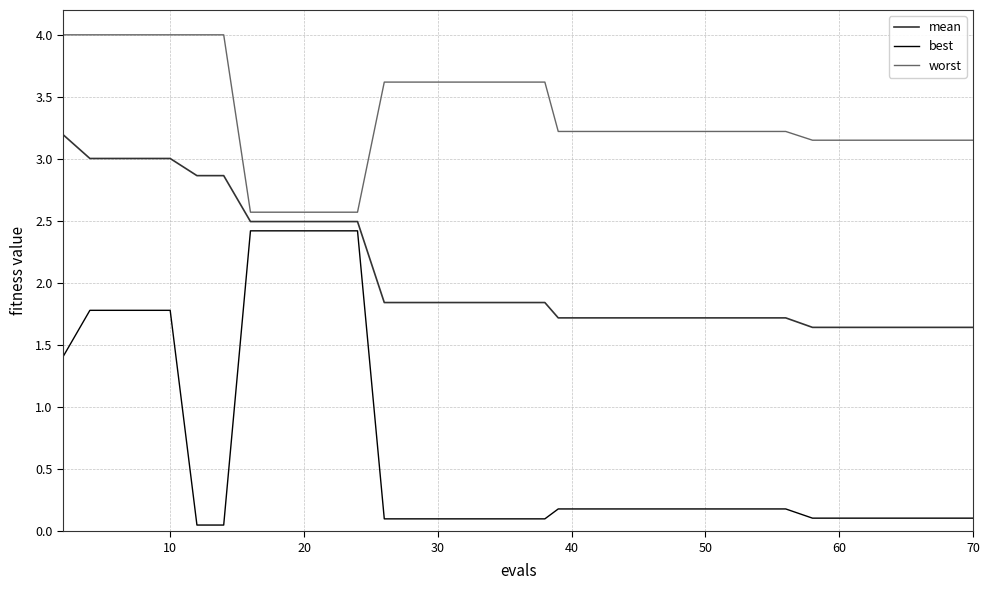

What is the sum of all mean values?

83.0